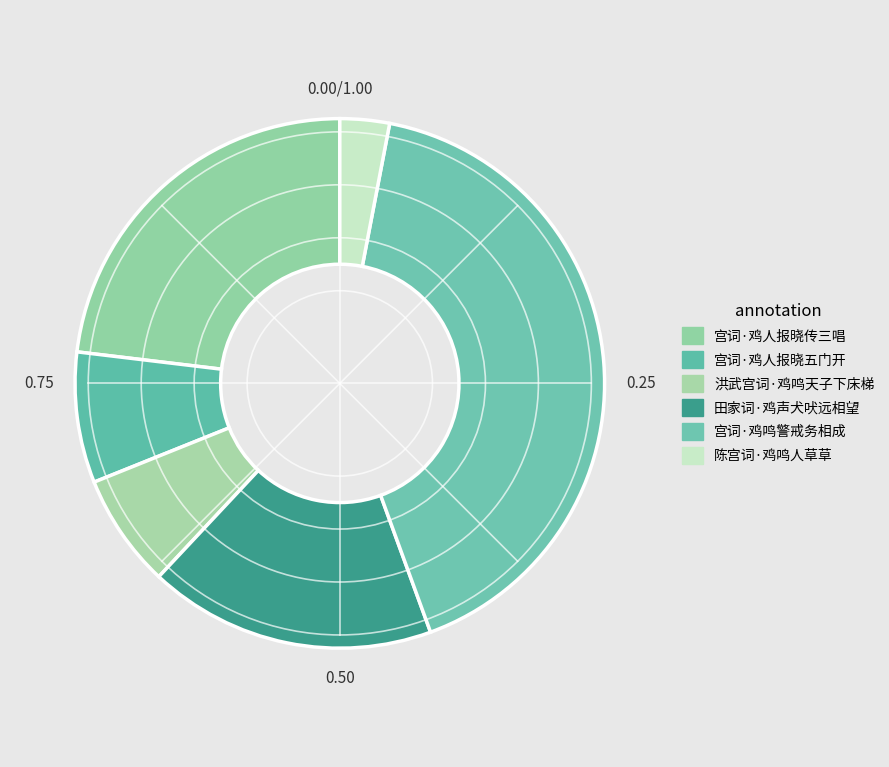

The 宫词·鸡人报晓五门开 slice represents 8% of the pie. True or false?

True